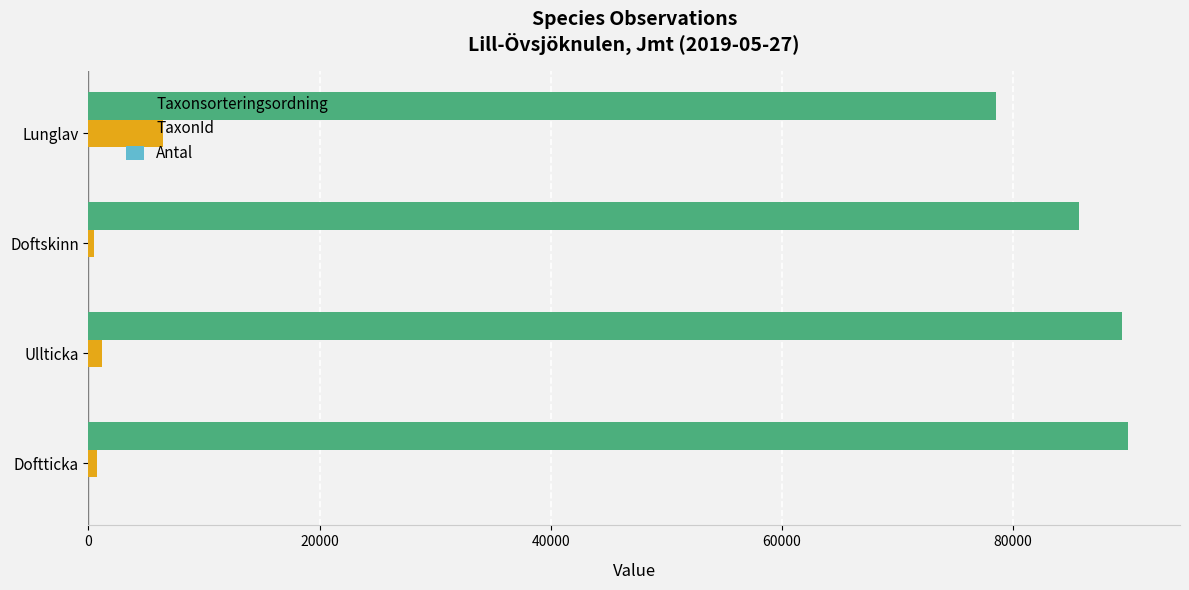

Which series has the widest spread of values?

Taxonsorteringsordning